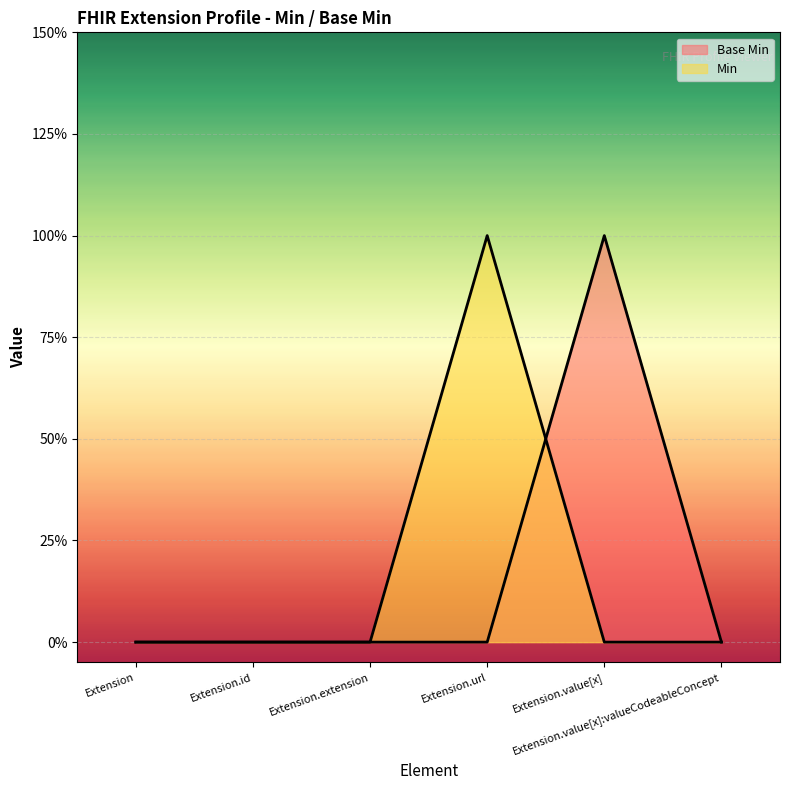

The Base Min (line) series shows 1 at Extension.value[x]. True or false?

True